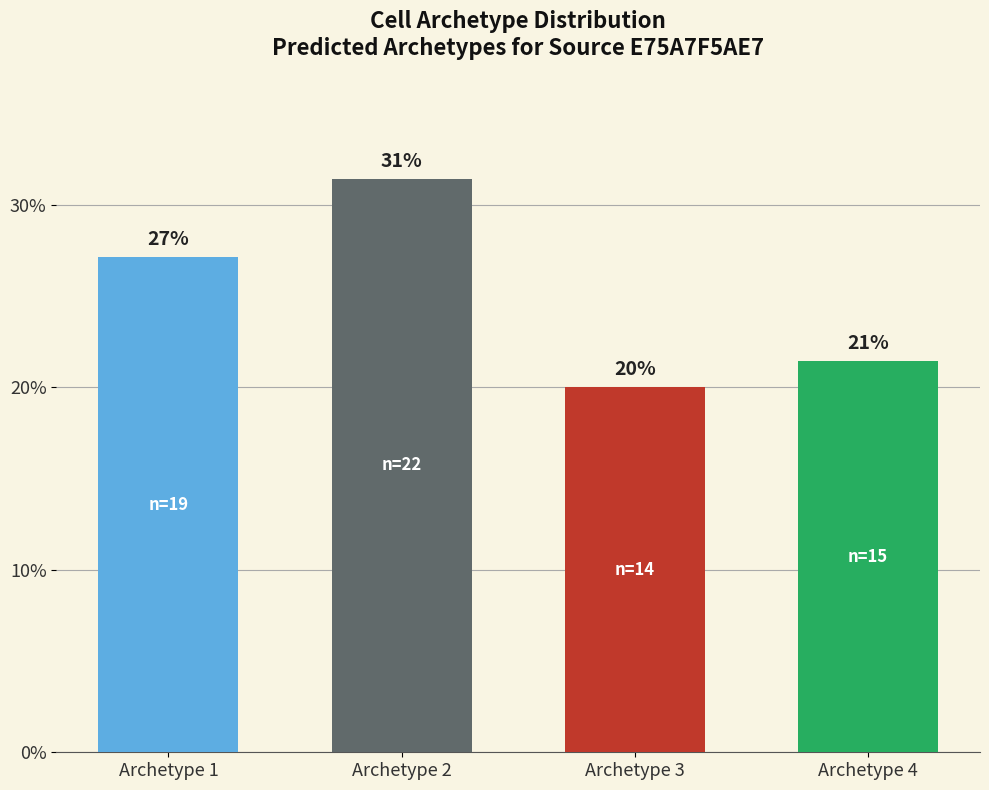

Are the bars horizontal?

No